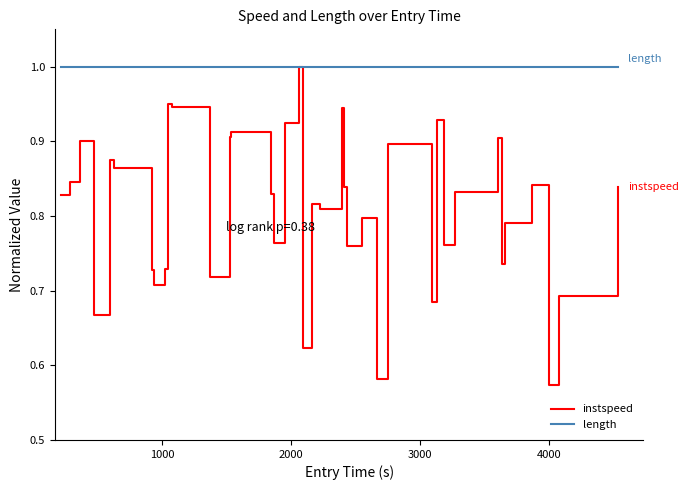

How many lines are shown in the chart?

2